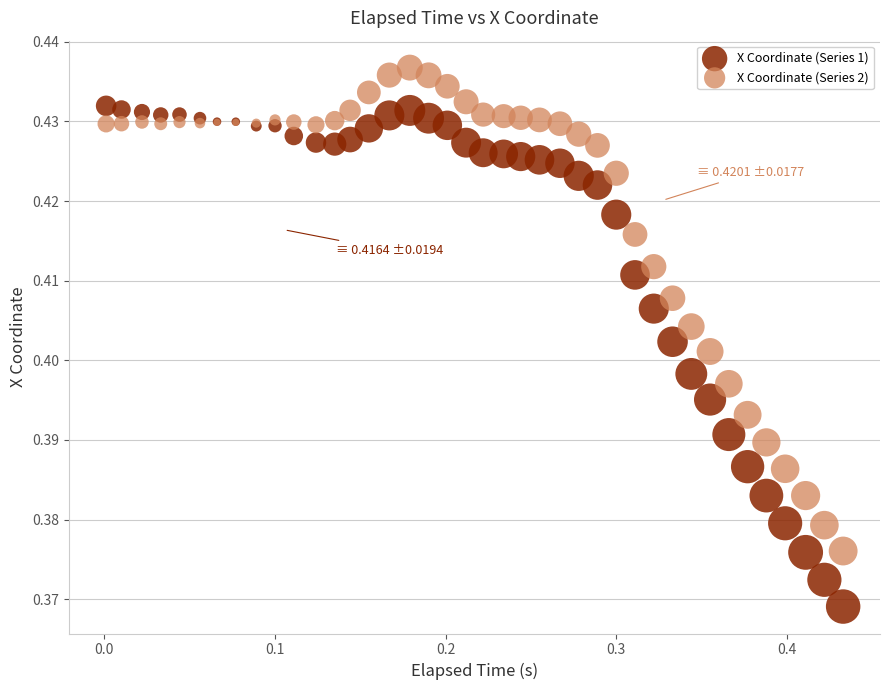

Which series contains the highest Y value?

X Coordinate (Series 2)